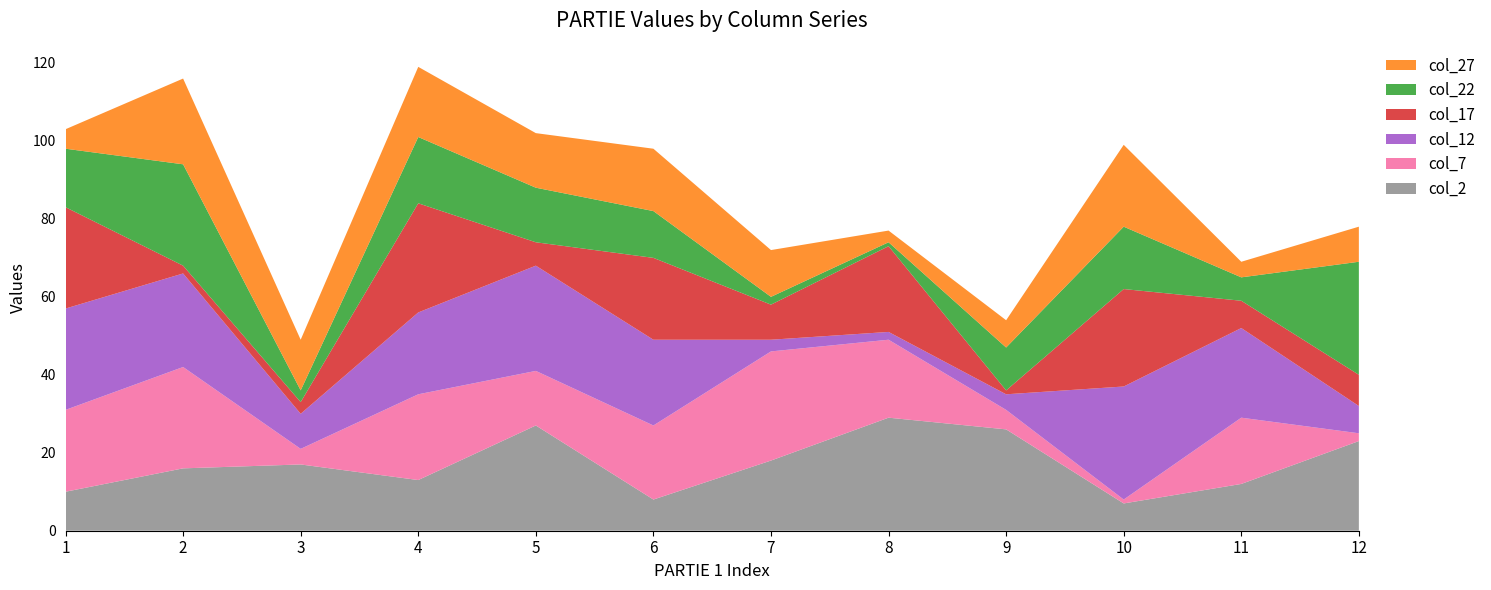

Reading left to right, transcribe all the data shown in this chart.

col_2: 1=10	2=16	3=17	4=13	5=27	6=8	7=18	8=29	9=26	10=7	11=12	12=23
col_7: 1=21	2=26	3=4	4=22	5=14	6=19	7=28	8=20	9=5	10=1	11=17	12=2
col_12: 1=26	2=24	3=9	4=21	5=27	6=22	7=3	8=2	9=4	10=29	11=23	12=7
col_17: 1=26	2=2	3=3	4=28	5=6	6=21	7=9	8=22	9=1	10=25	11=7	12=8
col_22: 1=15	2=26	3=3	4=17	5=14	6=12	7=2	8=1	9=11	10=16	11=6	12=29
col_27: 1=5	2=22	3=13	4=18	5=14	6=16	7=12	8=3	9=7	10=21	11=4	12=9